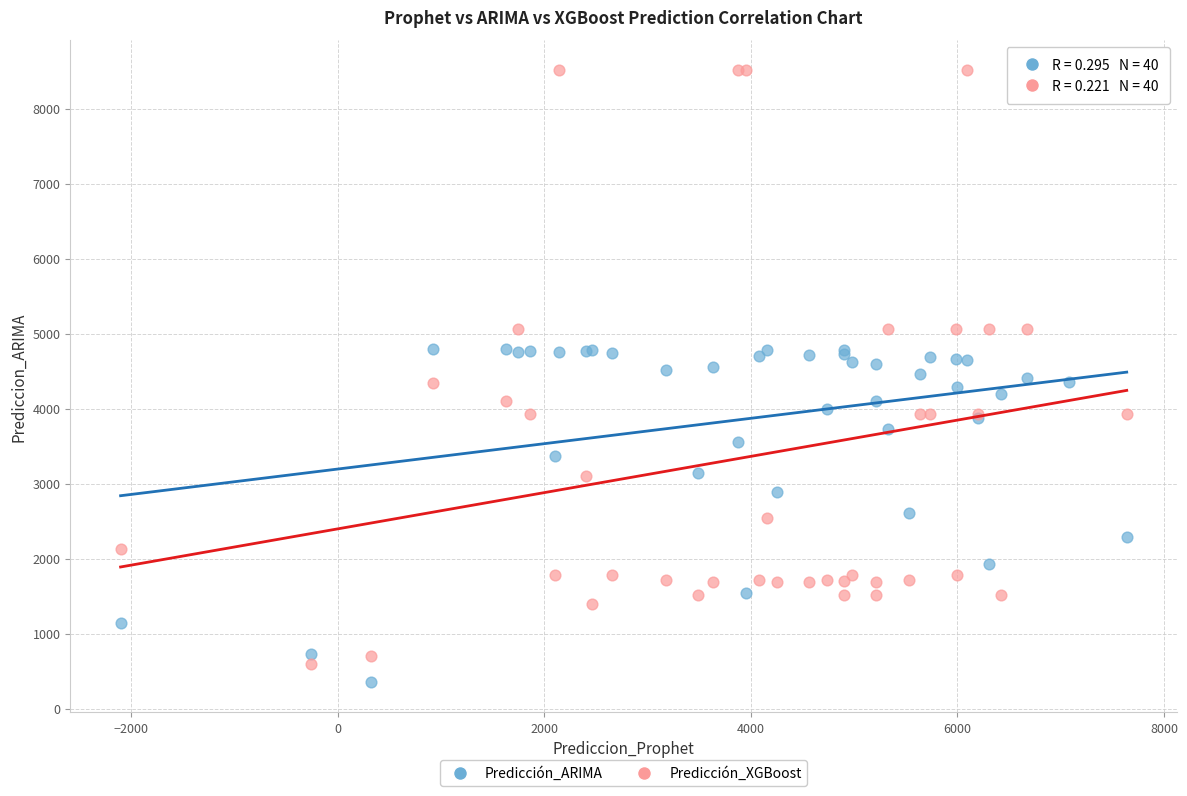

Which series reaches the minimum Y coordinate?

Predicción_ARIMA